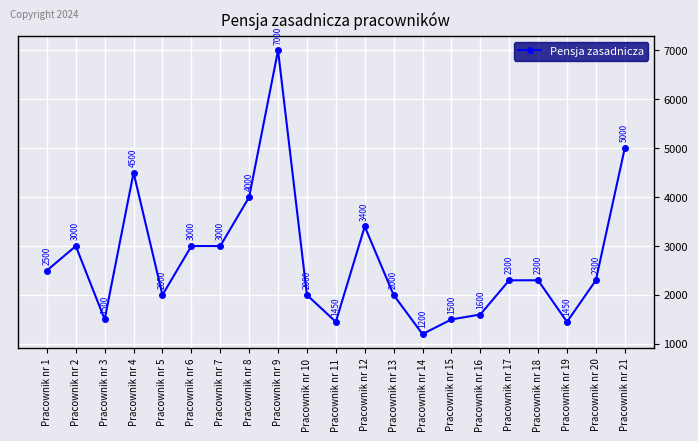

What value does the data have at Pracownik nr 20, to the nearest 10?

2300